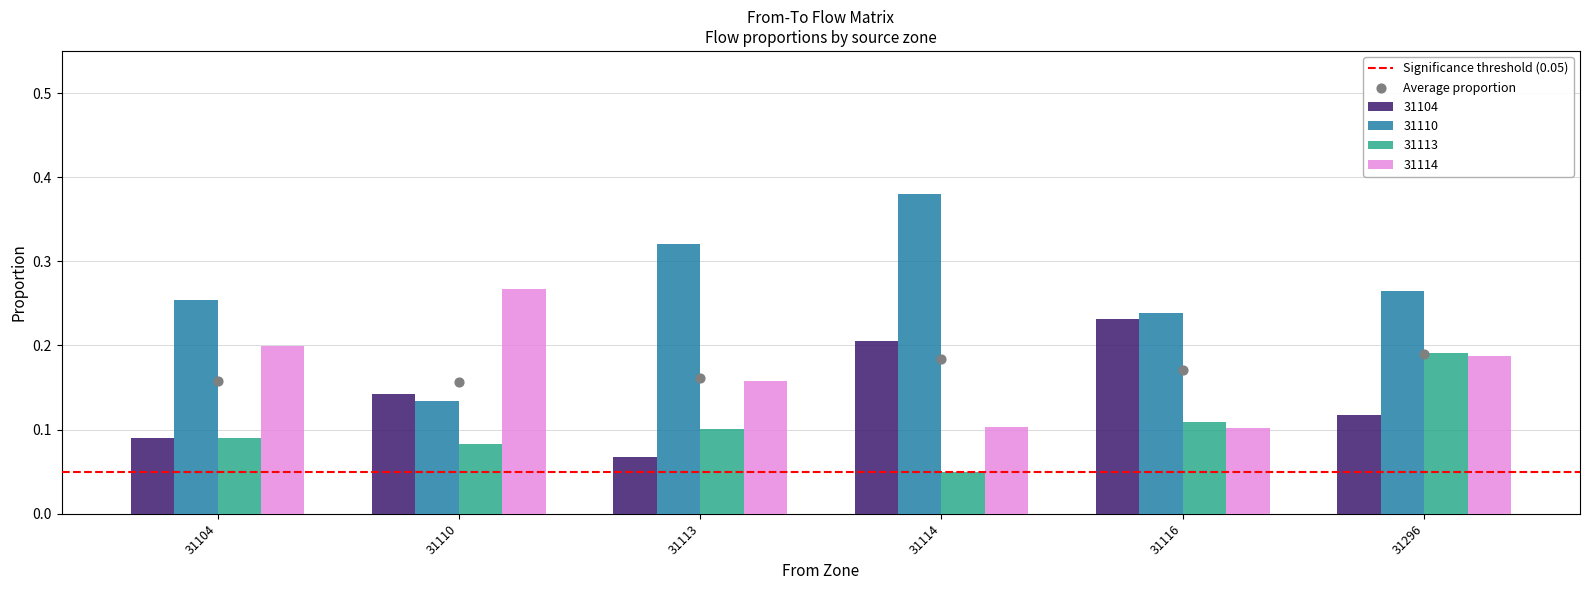

Is the value of 31113 at 31113 greater than the value of 31110 at 31113?

No